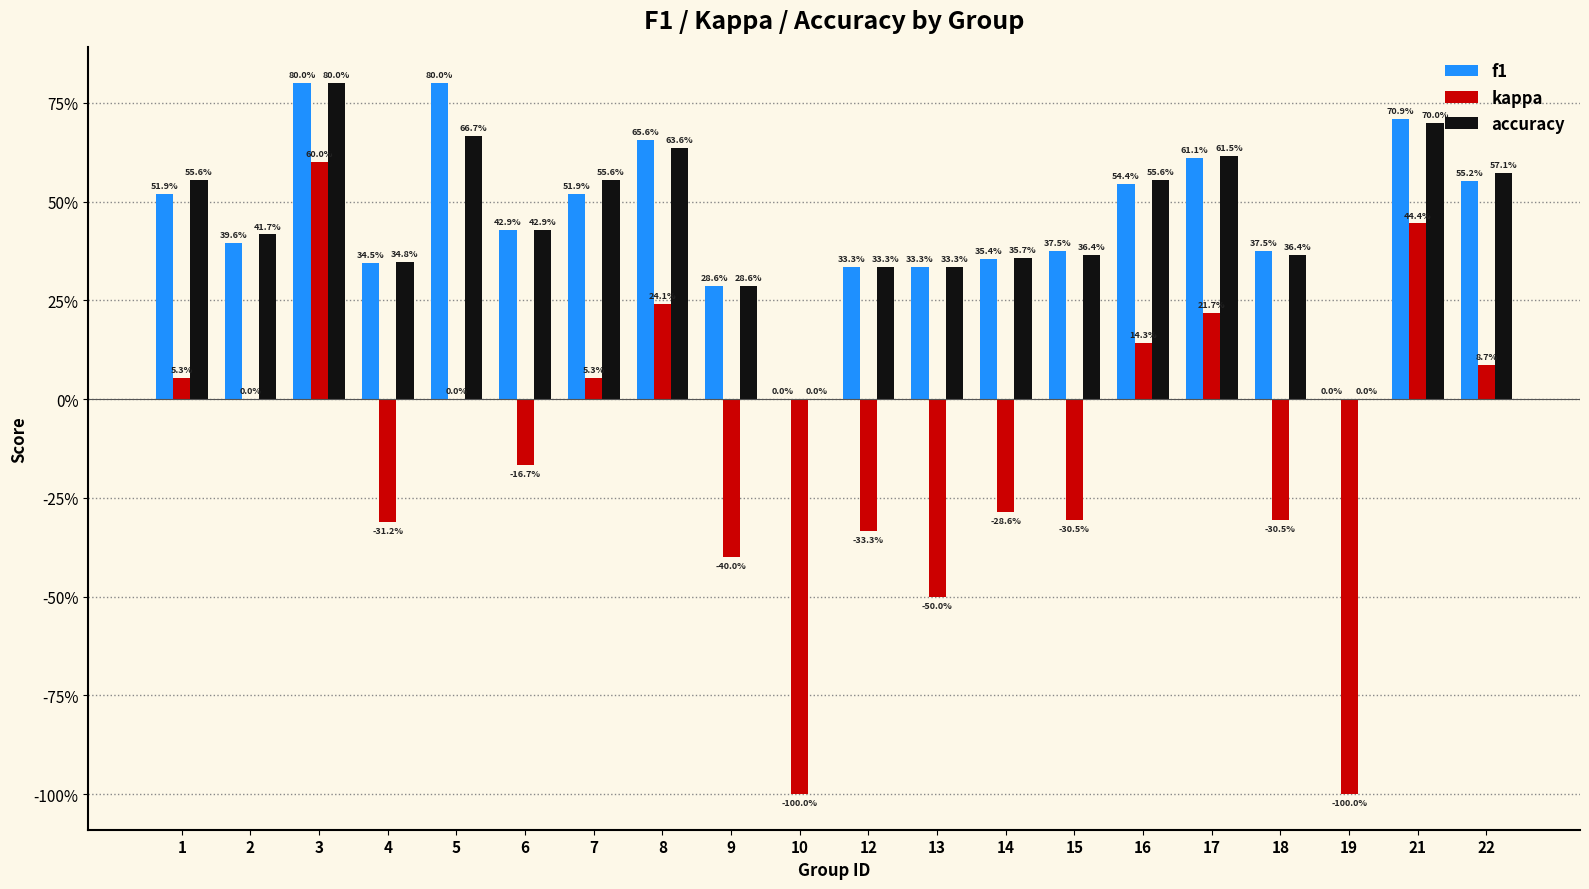

At which category is the sum across all series the highest?

3